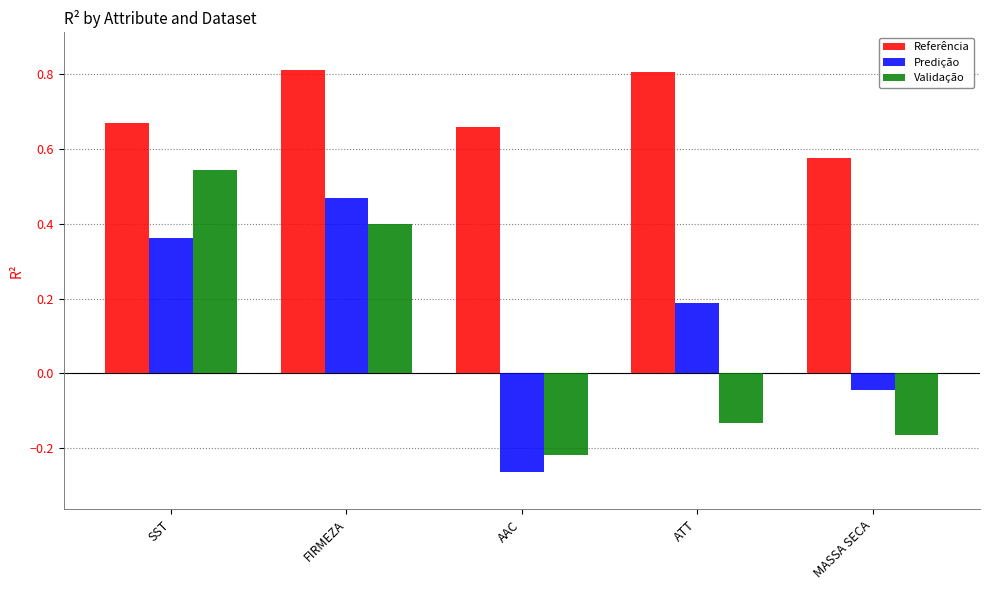

Which series changed the most between FIRMEZA and ATT?

Validação